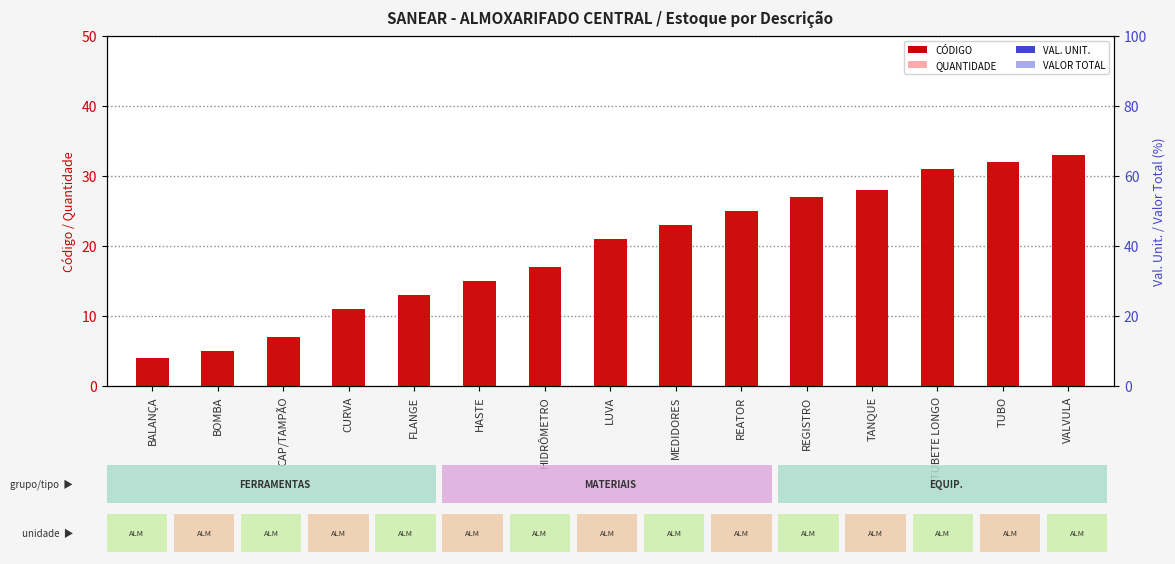

What is the label of the 13th bar from the right?

CAP/TAMPÃO